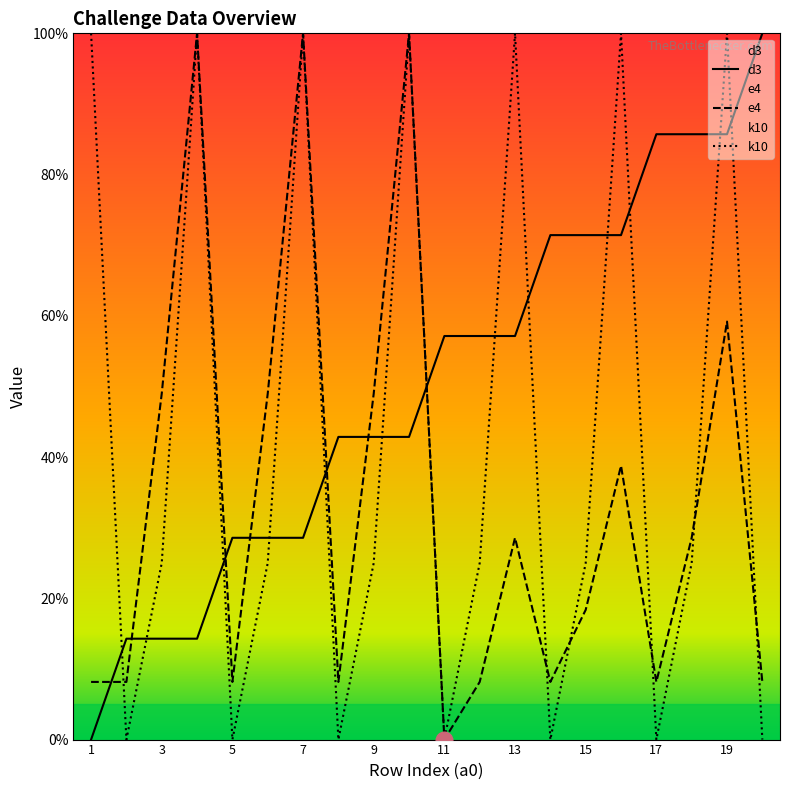

At which category is the sum across all series the highest?

19